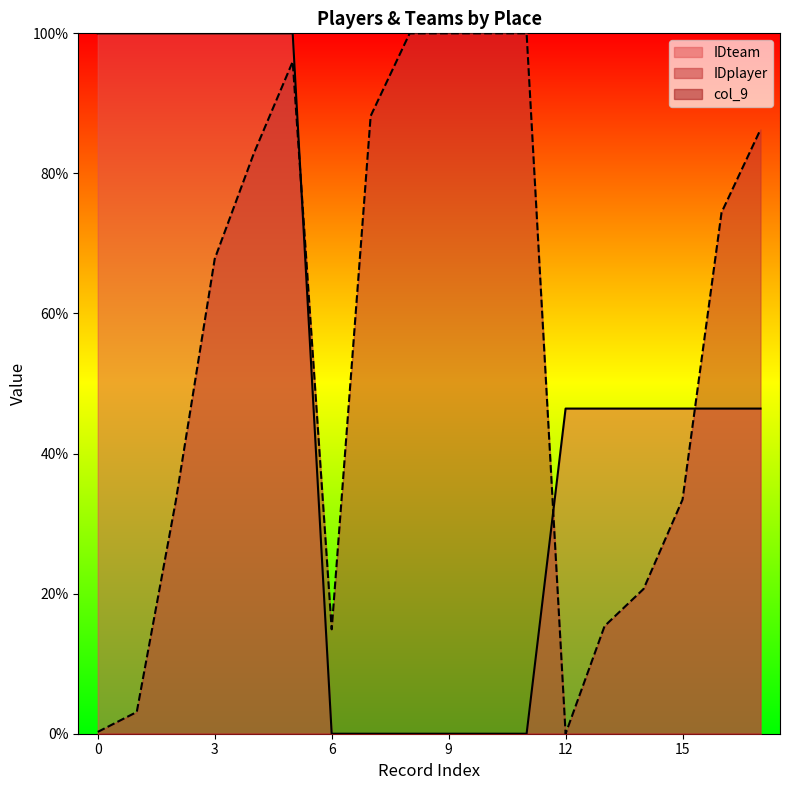

Read the IDplayer value at 3.

67.8